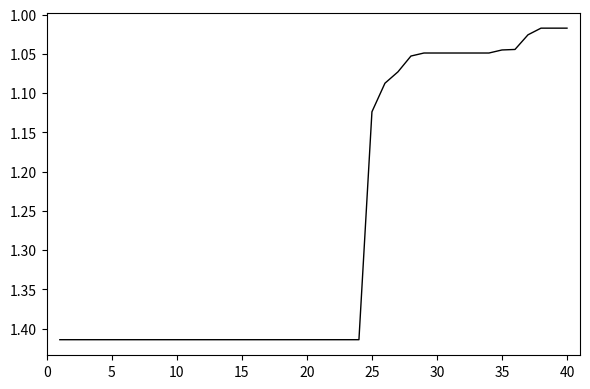

Is this an area chart (filled region under the line)?

No